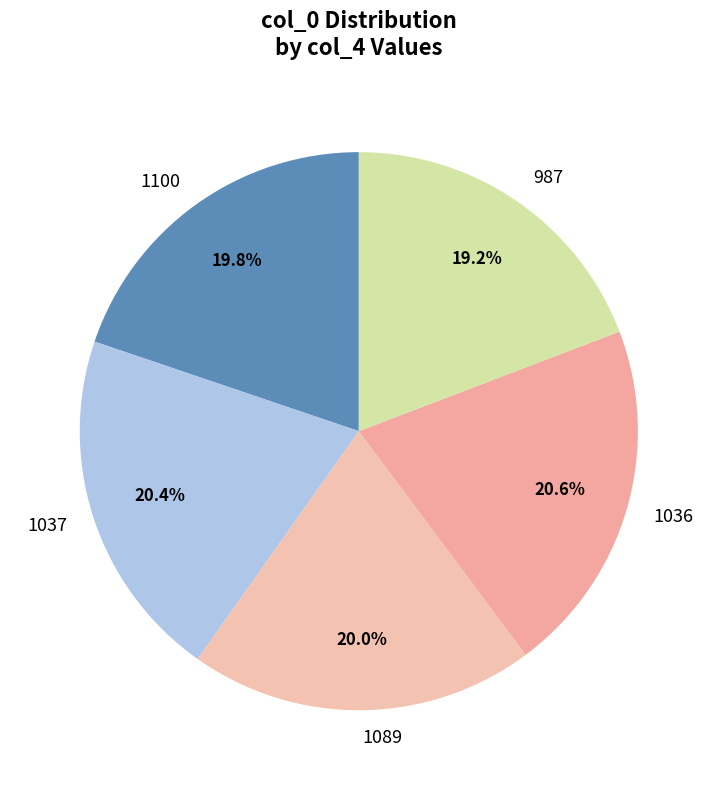

The 1100 slice represents 10% of the pie. True or false?

False